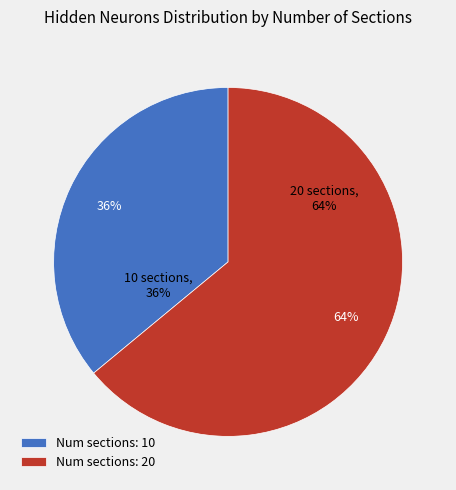

The 20 slice represents 58% of the pie. True or false?

False